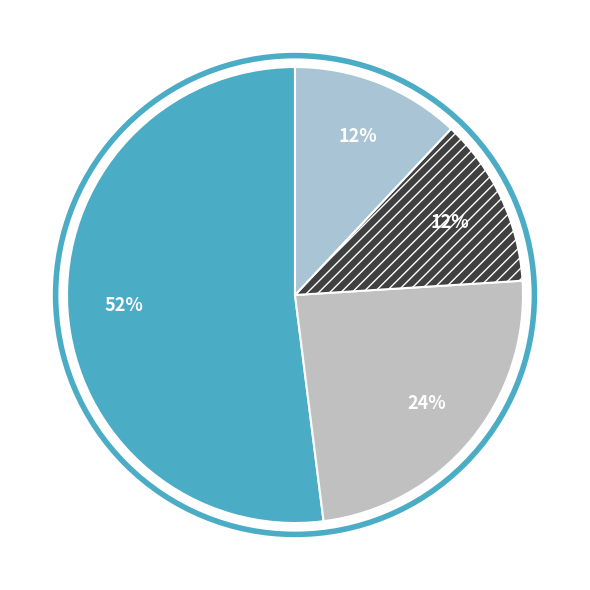

Count the number of slices in the pie.

4